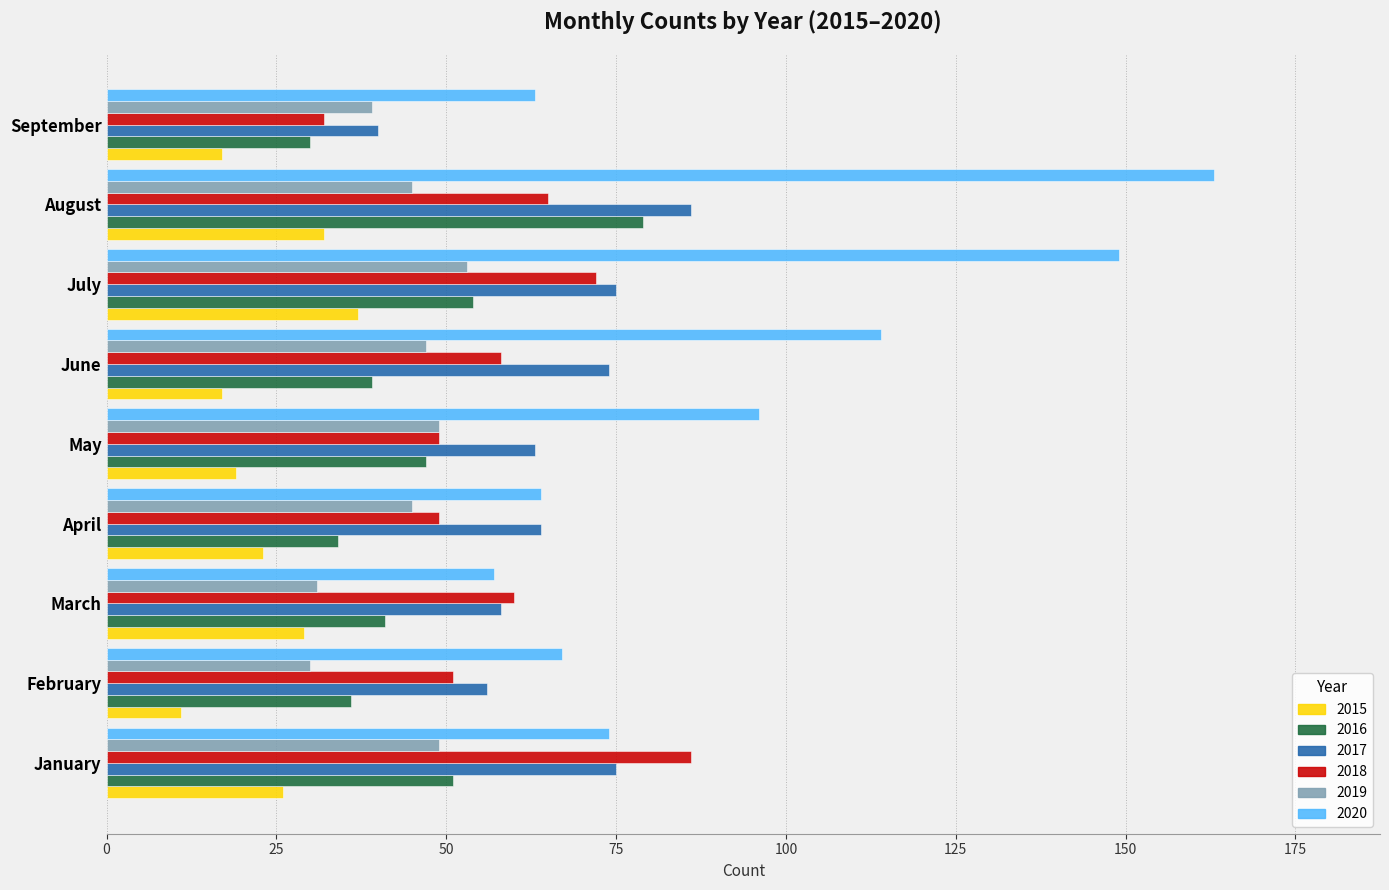

At how many categories does at least one series exceed 19?

9